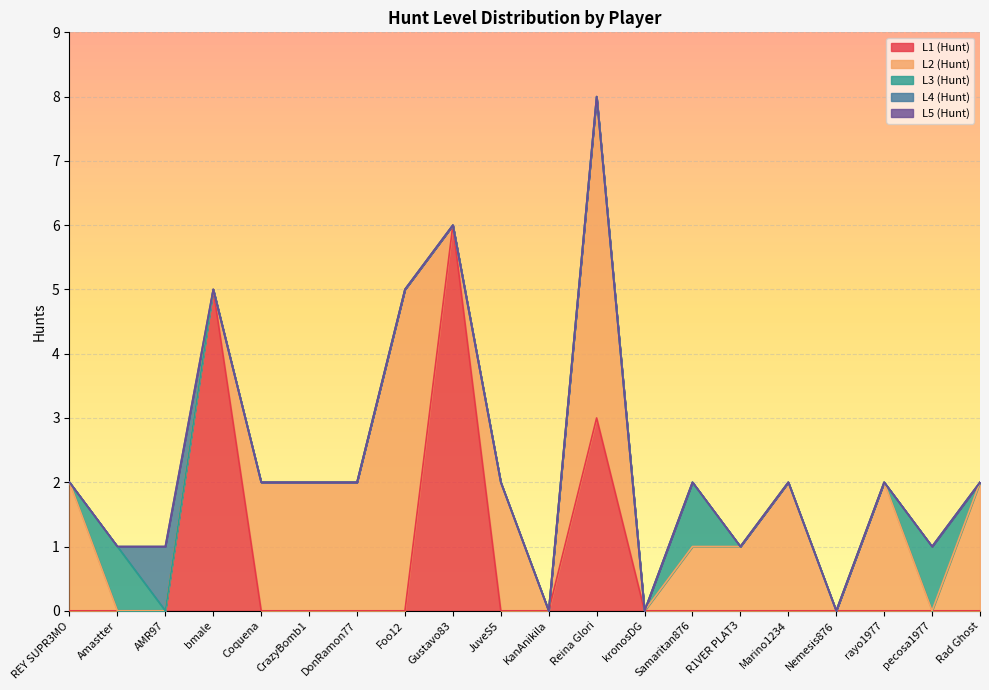

In L2 (Hunt), how many points are lower than both neighbors (excluding endpoints)?

5